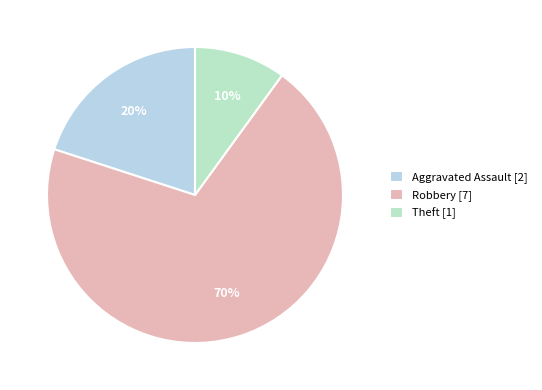

Between Theft and Robbery, which is larger?

Robbery